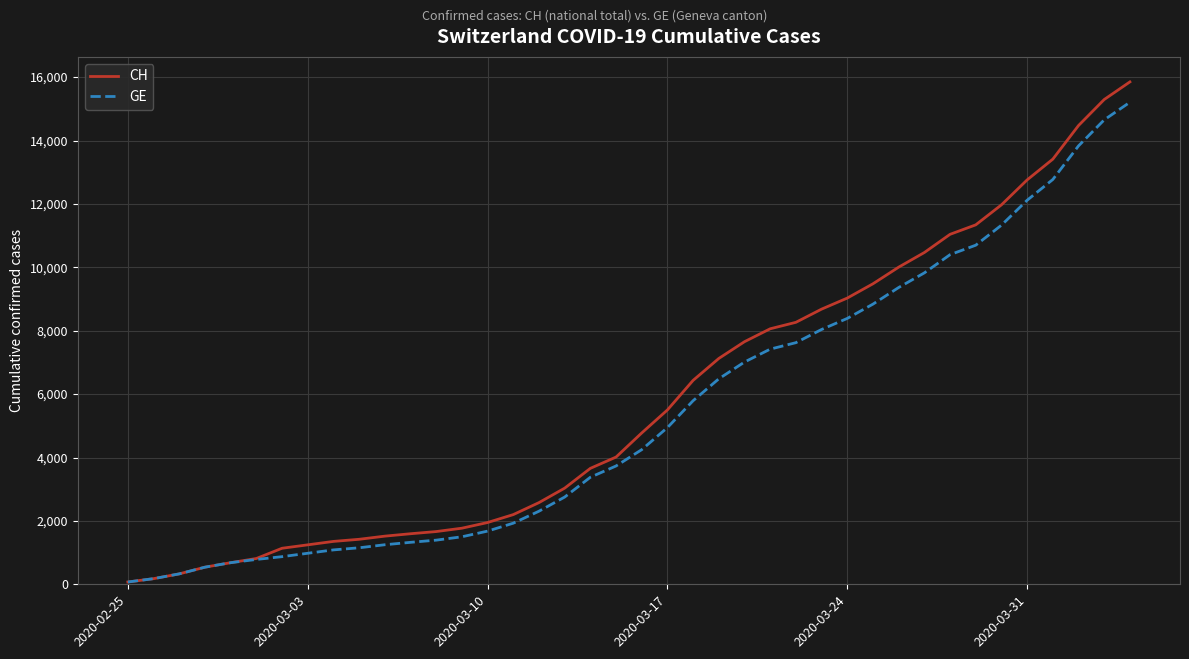

How many categories are shown in the chart?

40